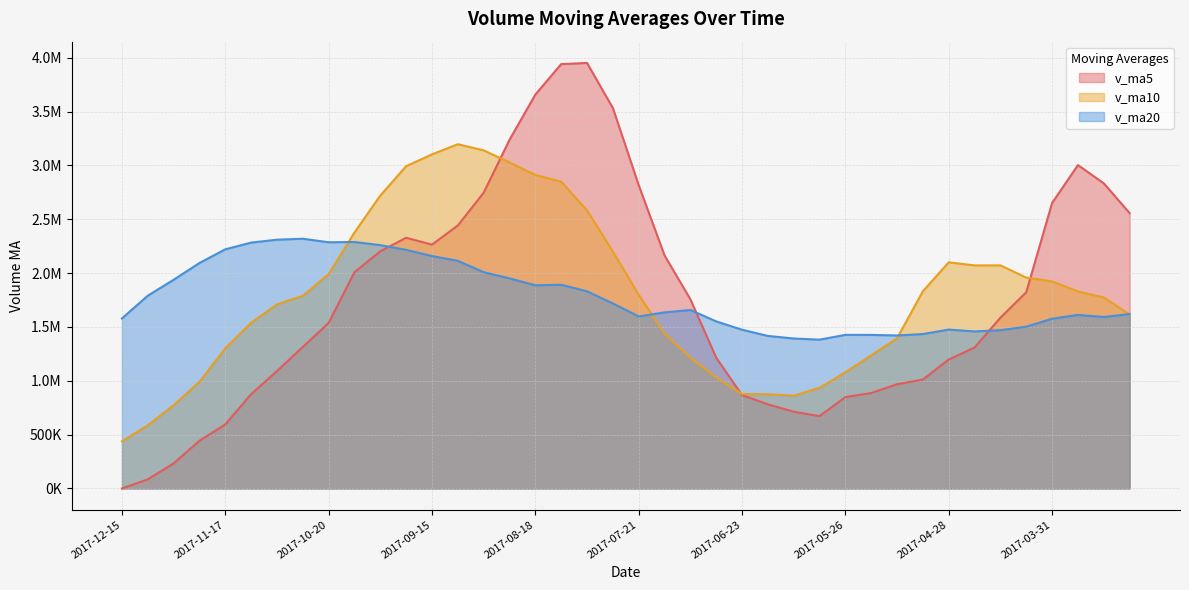

Reading left to right, what are all the values shown in this chart?

v_ma5: 0.0	84416.2	232789.2	442954.5	595150.0	875602.1	1090554.9	1314320.7	1537935.6	2008646.9	2202733.4	2328405.8	2264515.3	2442622.9	2746719.0	3238255.9	3658158.0	3941141.9	3951914.8	3533900.1	2817557.5	2165046.2	1757374.6	1214280.6	867111.2	781812.1	713002.6	672043.7	848968.2	886855.1	968059.9	1011923.7	1197720.3	1309507.4	1586549.8	1822839.6	2652177.0	3003285.8	2833977.1	2557374.5
v_ma10: 437801.0	587485.6	773555.0	990445.0	1301898.5	1539167.7	1709480.4	1789418.0	1990279.2	2377683.0	2720494.6	2993281.9	3102828.6	3197268.8	3140309.5	3027906.7	2911602.1	2849258.2	2583097.7	2200505.6	1799684.8	1439024.4	1214709.1	1031624.4	876983.2	874936.0	862463.1	934882.0	1079237.8	1236702.5	1395449.8	1832050.3	2100503.1	2071742.2	2071962.1	1958433.0	1923189.2	1829675.4	1773991.2	1615694.2
v_ma20: 1579147.8	1790383.7	1938191.8	2093856.9	2221104.0	2283537.2	2310541.2	2319338.1	2286688.5	2289094.3	2260089.7	2216153.1	2158768.9	2114446.6	2008646.4	1951421.4	1887032.6	1892070.1	1831167.7	1718604.1	1597567.3	1635537.4	1657606.1	1551683.3	1474472.6	1416684.5	1392826.2	1382278.7	1426614.5	1426198.3	1421040.4	1434448.2	1475784.2	1458688.7	1470052.7	1502552.4	1576692.2	1612200.6	1592406.9	1619790.3